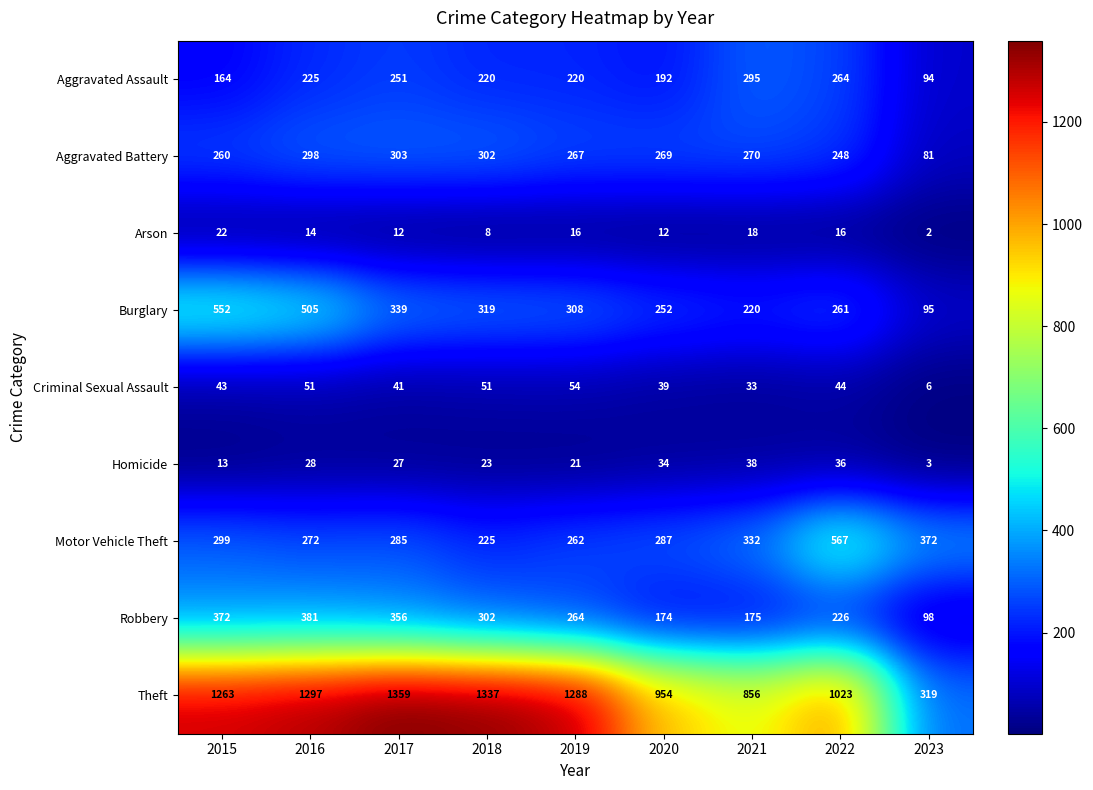

What is the difference between the highest and lowest values at 2022?

1007